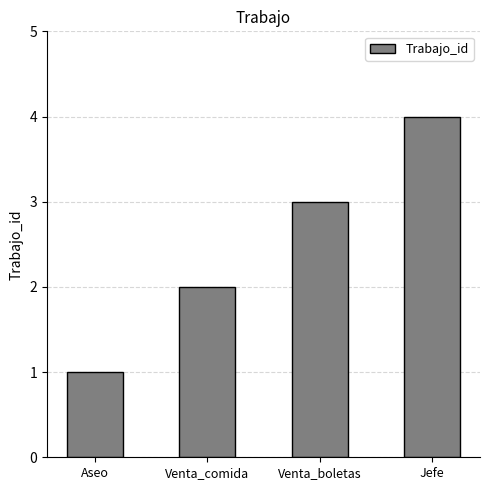

Read the value at Aseo.

1